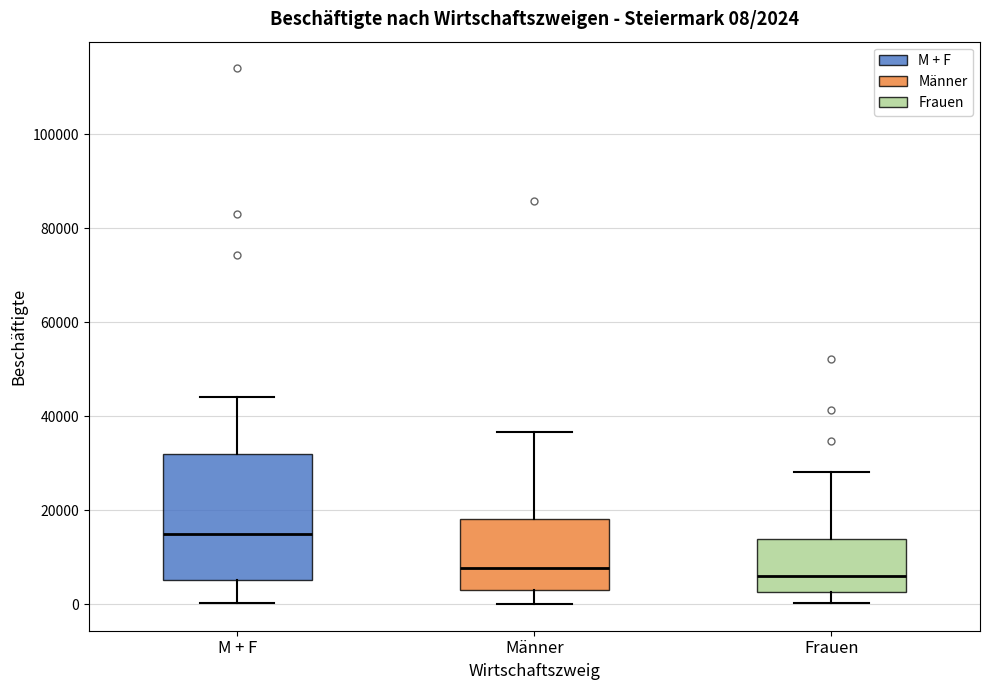

Which box is the tallest, from its lower edge to its upper edge?

M + F